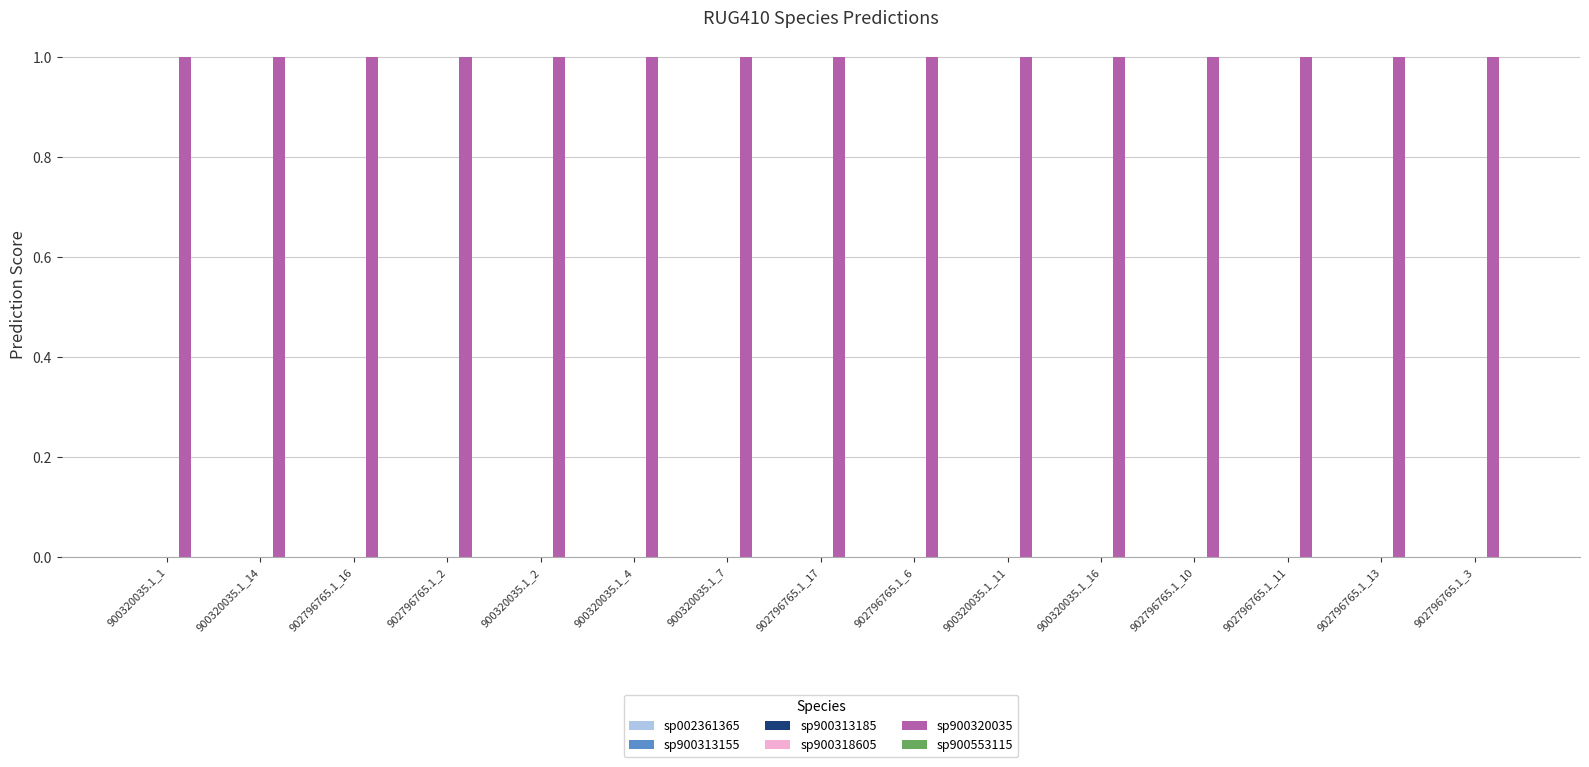

At which category is the sum across all series the highest?

900320035.1_1